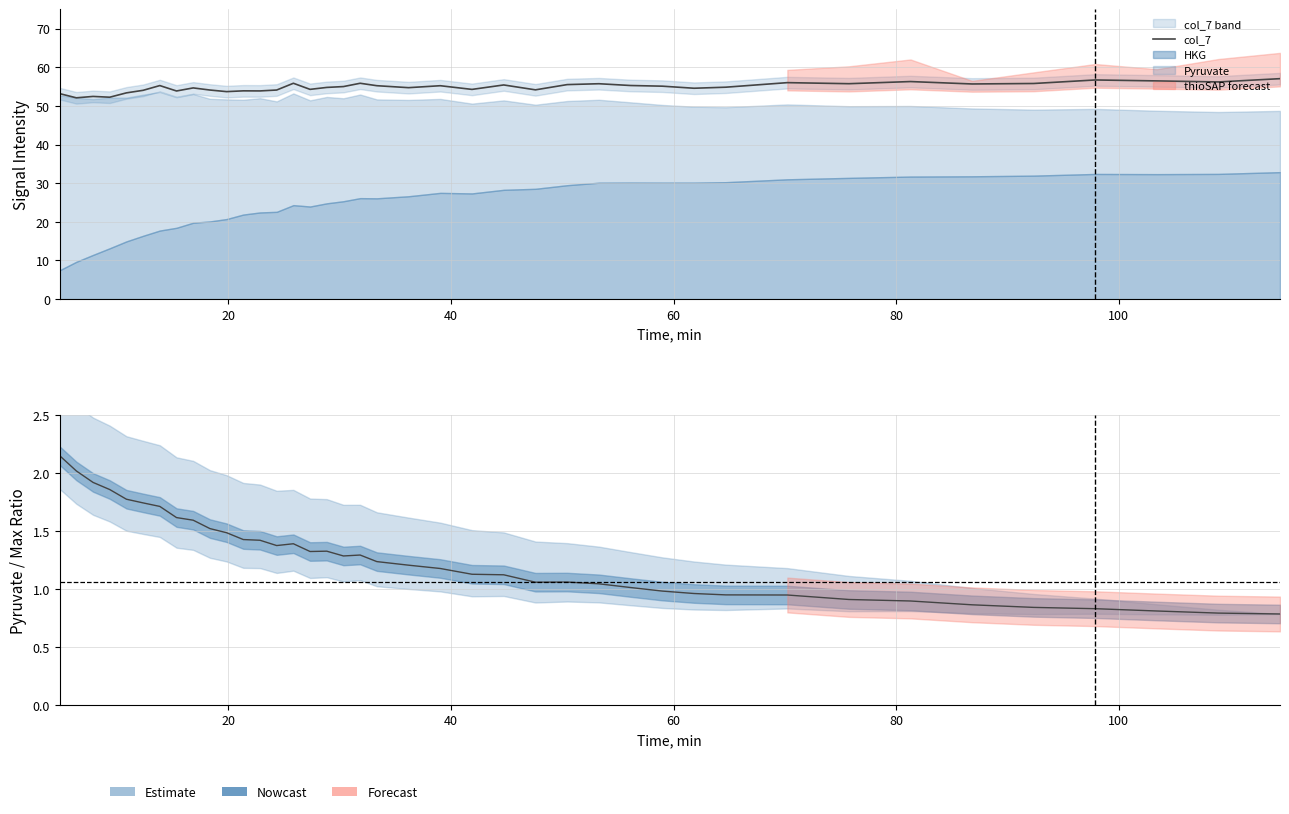

How many lines are shown in the chart?

1